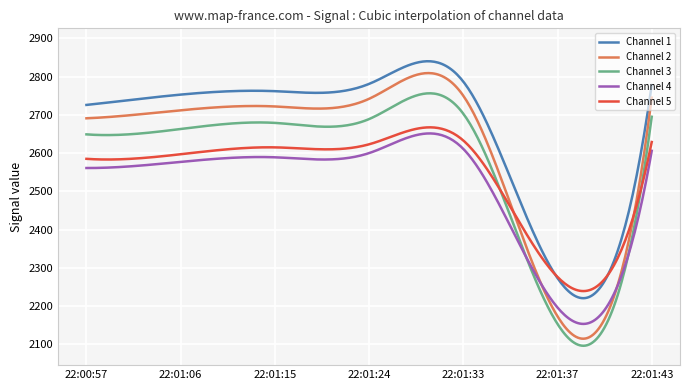

What is the minimum value for Channel 1?

2220.5